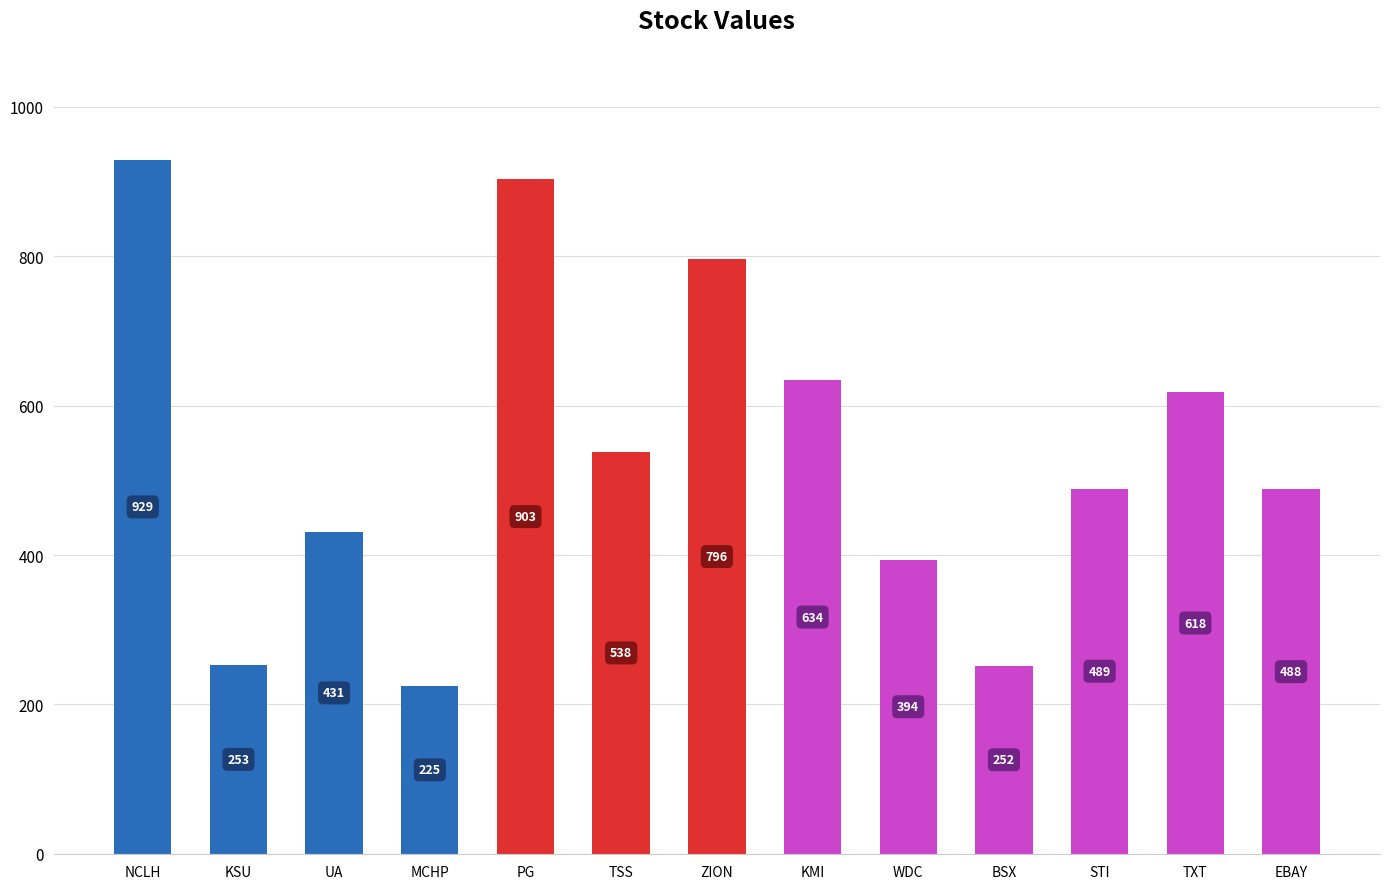

True or false: the data shows 796 at ZION.

True